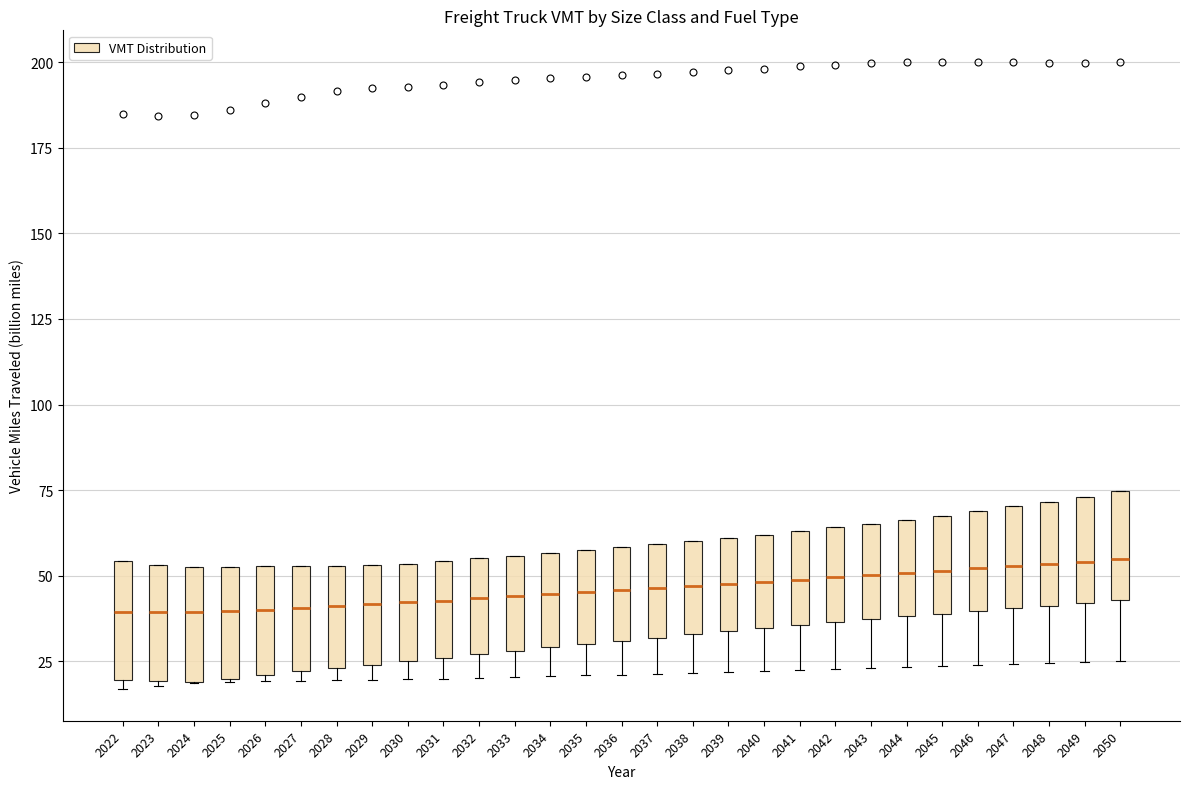

Reading left to right, transcribe this box plot: for each box, give where its median line is, the range the box spans, and where its two whiskers end, as read against the y-axis. The values are not printed on the chart, so give them approximately, as read against the axis.

2022: median 40, box 20 to 55, whiskers 15 to 55
2023: median 40, box 20 to 55, whiskers 20 to 55
2024: median 40, box 20 to 55, whiskers 20 to 55
2025: median 40, box 20 to 50, whiskers 20 to 50
2026: median 40, box 20 to 55, whiskers 20 (just below the box's lower edge) to 55
2027: median 40, box 20 to 55, whiskers 20 (just below the box's lower edge) to 55
2028: median 40, box 25 to 55, whiskers 20 to 55
2029: median 40, box 25 to 55, whiskers 20 to 55
2030: median 40, box 25 to 55, whiskers 20 to 55
2031: median 45, box 25 to 55, whiskers 20 to 55
2032: median 45, box 25 to 55, whiskers 20 to 55
2033: median 45, box 30 to 55, whiskers 20 to 55
2034: median 45, box 30 to 55, whiskers 20 to 55
2035: median 45, box 30 to 60, whiskers 20 to 60
2036: median 45, box 30 to 60, whiskers 20 to 60
2037: median 45, box 30 to 60, whiskers 20 to 60
2038: median 45, box 35 to 60, whiskers 20 to 60
2039: median 50, box 35 to 60, whiskers 20 to 60
2040: median 50, box 35 to 60, whiskers 20 to 60
2041: median 50, box 35 to 65, whiskers 20 to 65
2042: median 50, box 35 to 65, whiskers 25 to 65
2043: median 50, box 35 to 65, whiskers 25 to 65
2044: median 50, box 40 to 65, whiskers 25 to 65
2045: median 50, box 40 to 65, whiskers 25 to 65
2046: median 50, box 40 to 70, whiskers 25 to 70
2047: median 55, box 40 to 70, whiskers 25 to 70
2048: median 55, box 40 to 70, whiskers 25 to 70
2049: median 55, box 40 to 75, whiskers 25 to 75
2050: median 55, box 45 to 75, whiskers 25 to 75